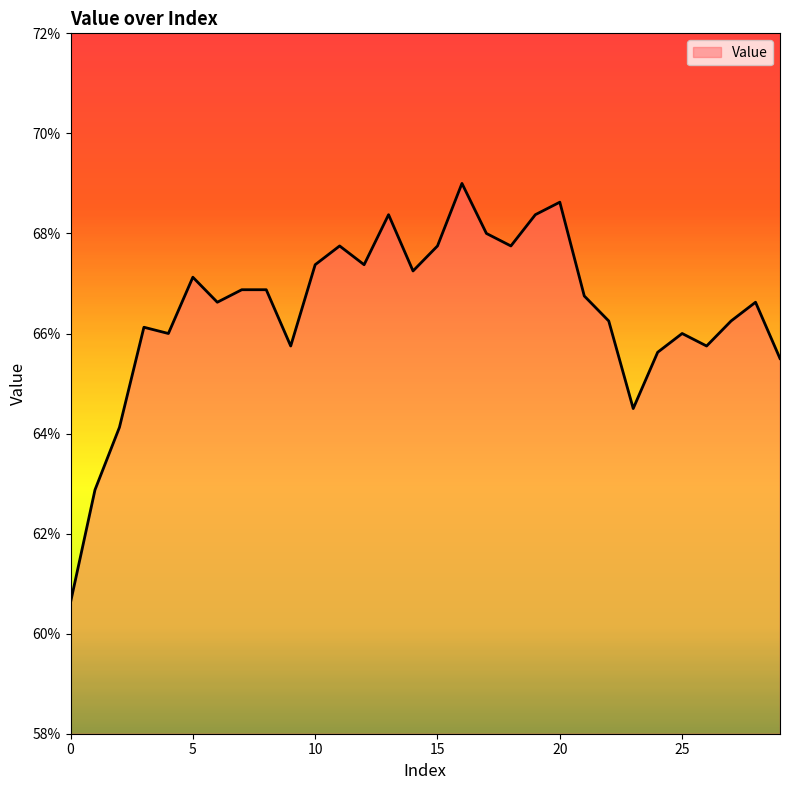

What is the value of the 14th point from the left?

0.7